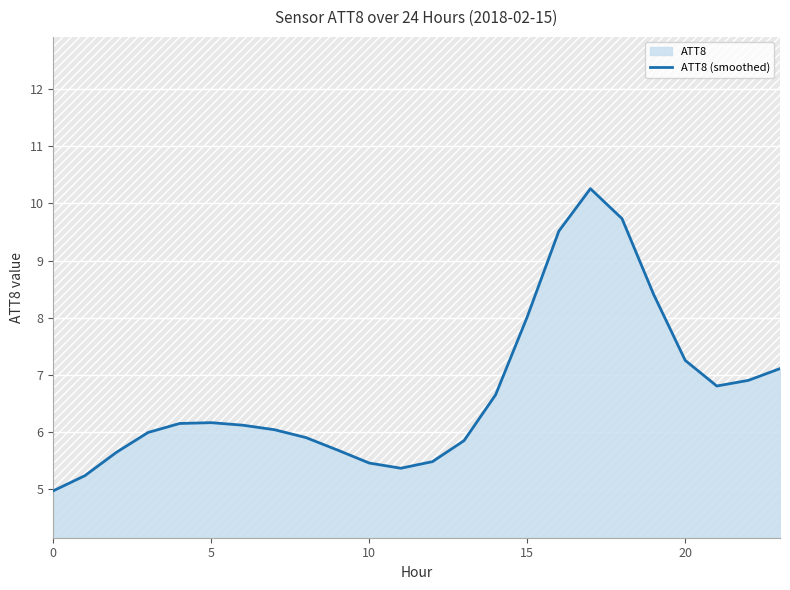

What is the sum of all values?

160.8